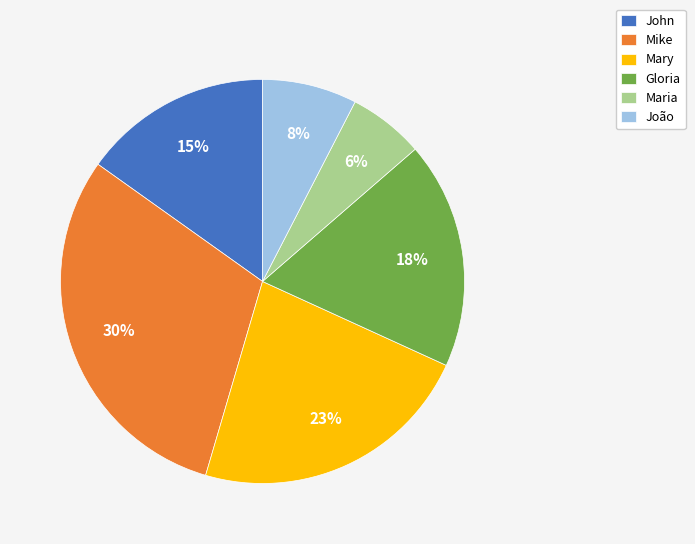

The Mike slice represents 30% of the pie. True or false?

True